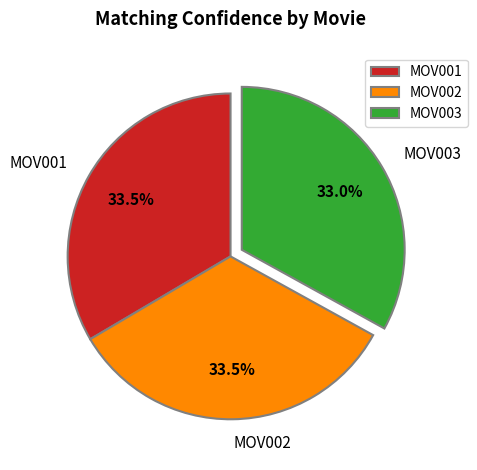

Does MOV001 account for over 50% of the chart?

No